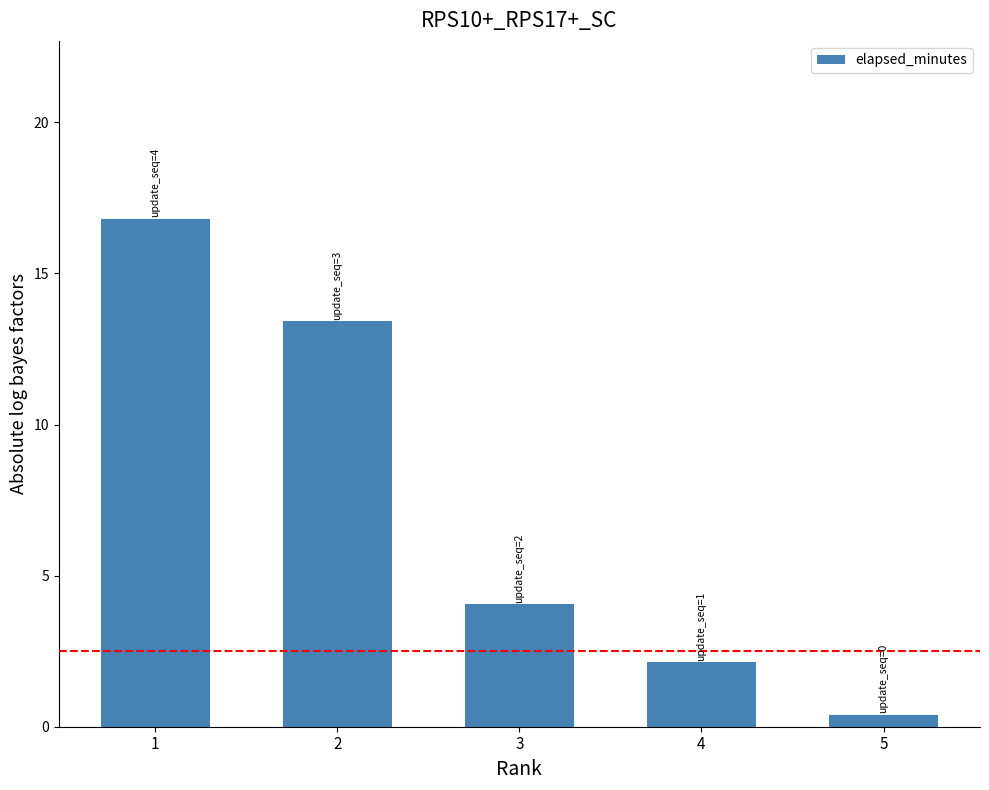

Between 4 and 1, which is larger?

1